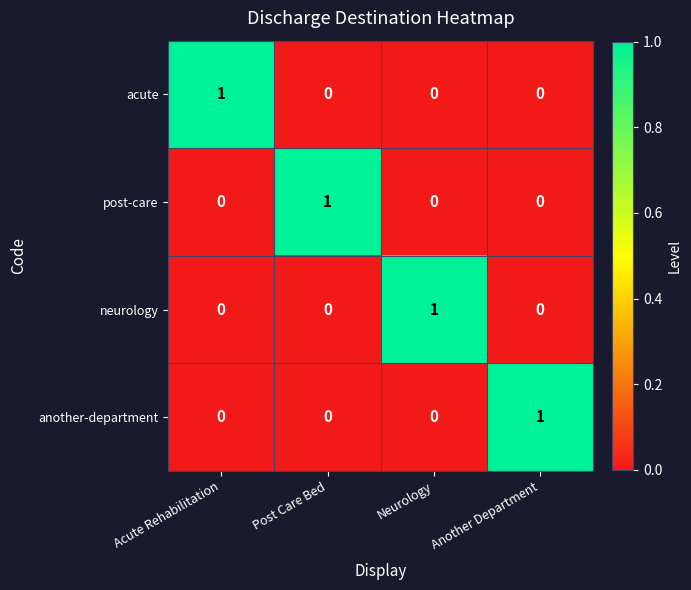

Reading left to right, extract all data points from this chart.

acute: 1	0	0	0
post-care: 0	1	0	0
neurology: 0	0	1	0
another-department: 0	0	0	1